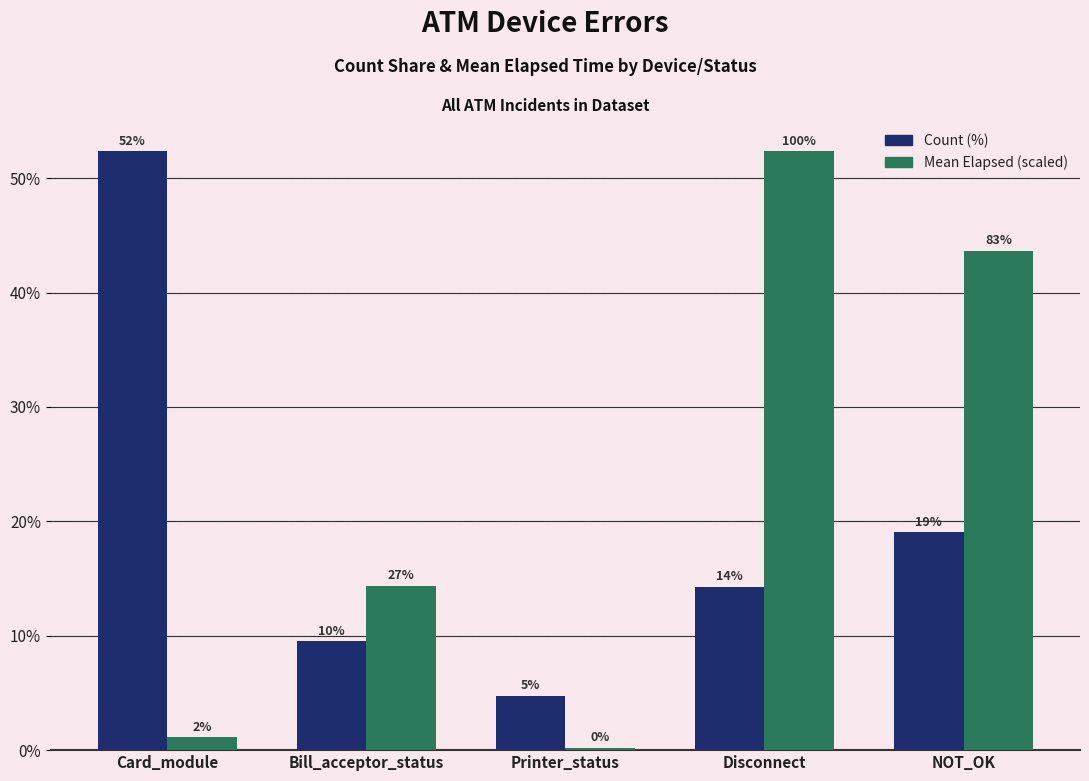

Which series has the largest total across all categories?

Mean Elapsed (scaled)